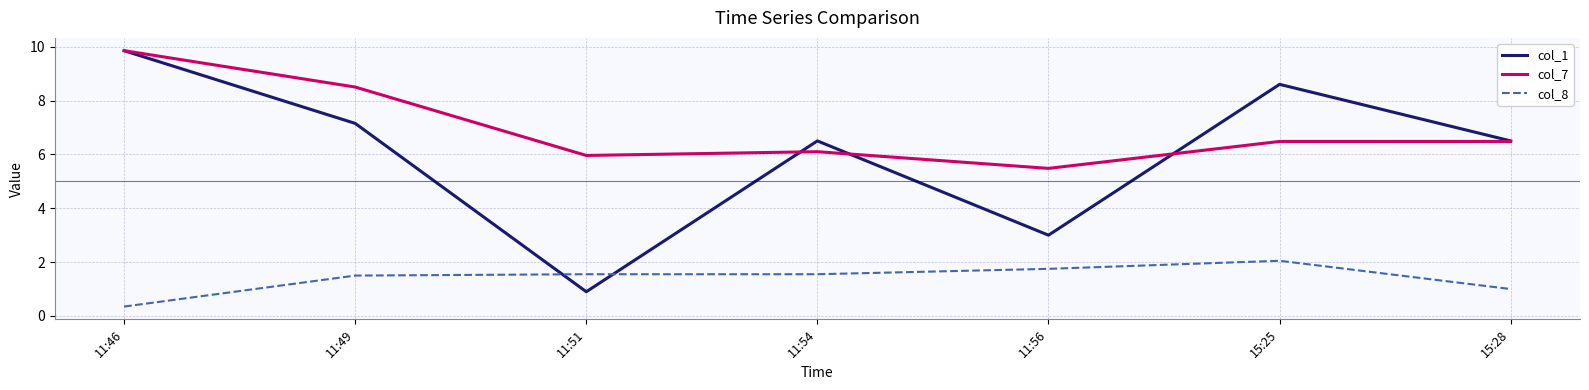

What is the difference between the maximum and minimum values in the col_7 series?

4.4